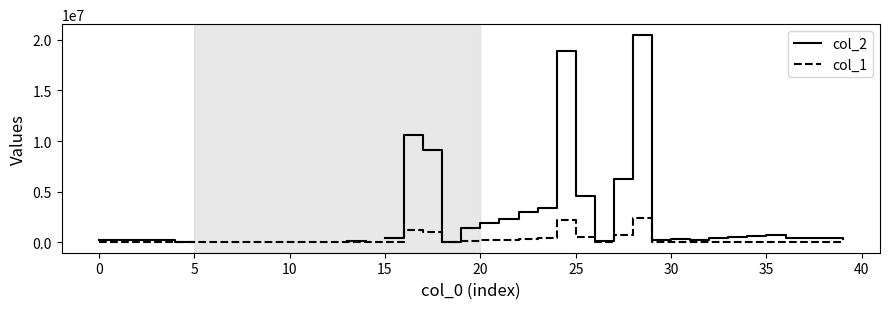

What are all the series names shown in the legend?

col_2, col_1